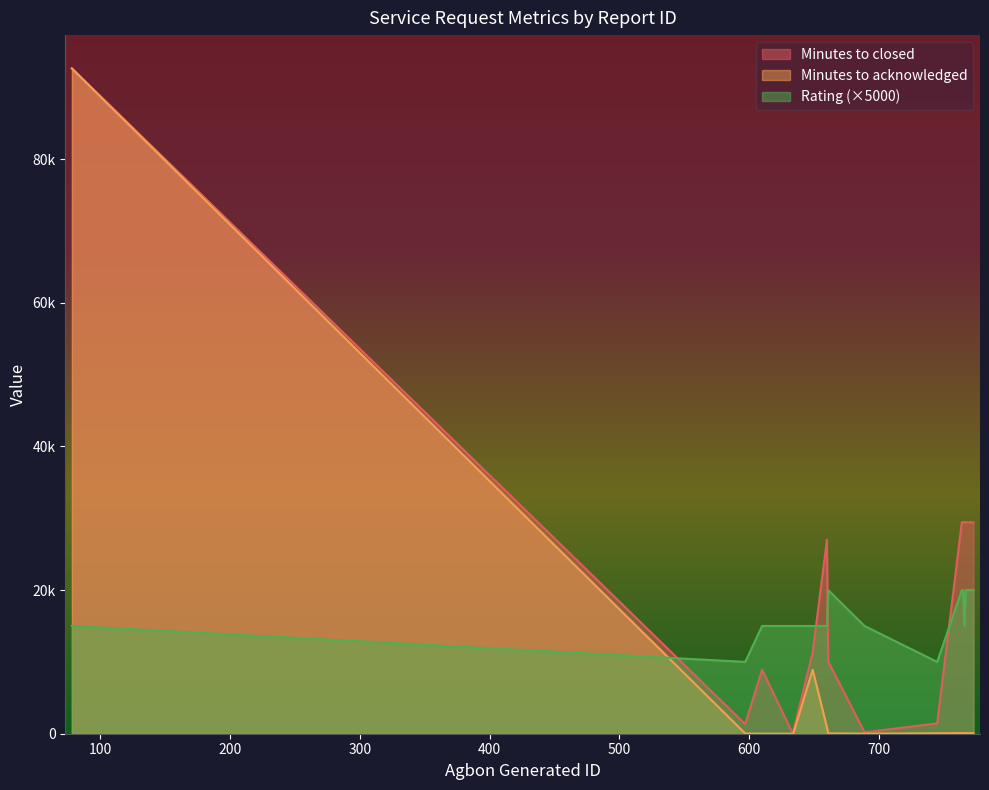

At how many categories does at least one series exceed 58298?

1